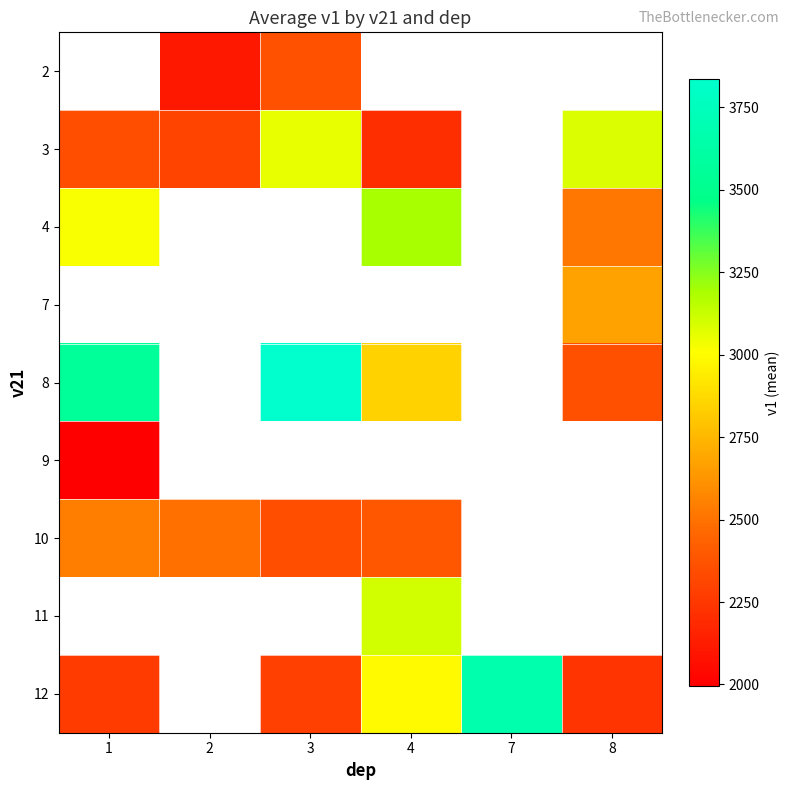

The 3 series shows 672.5 at 3. True or false?

False